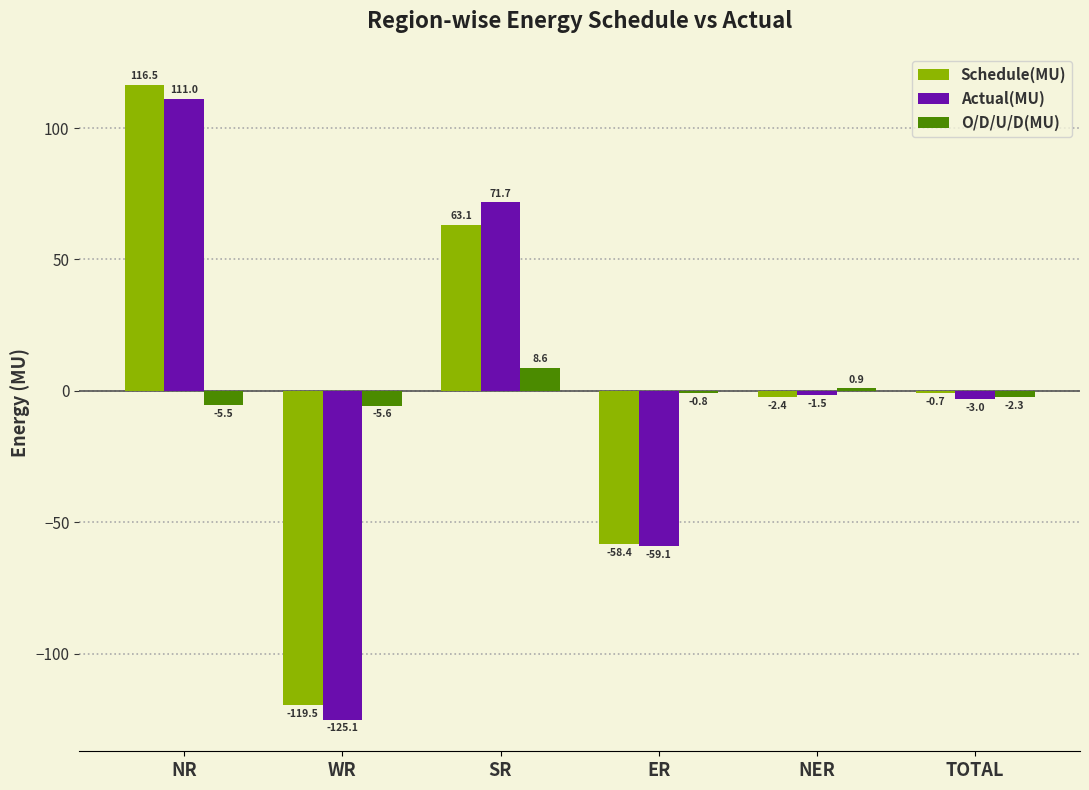

Which series has the widest spread of values?

Actual(MU)